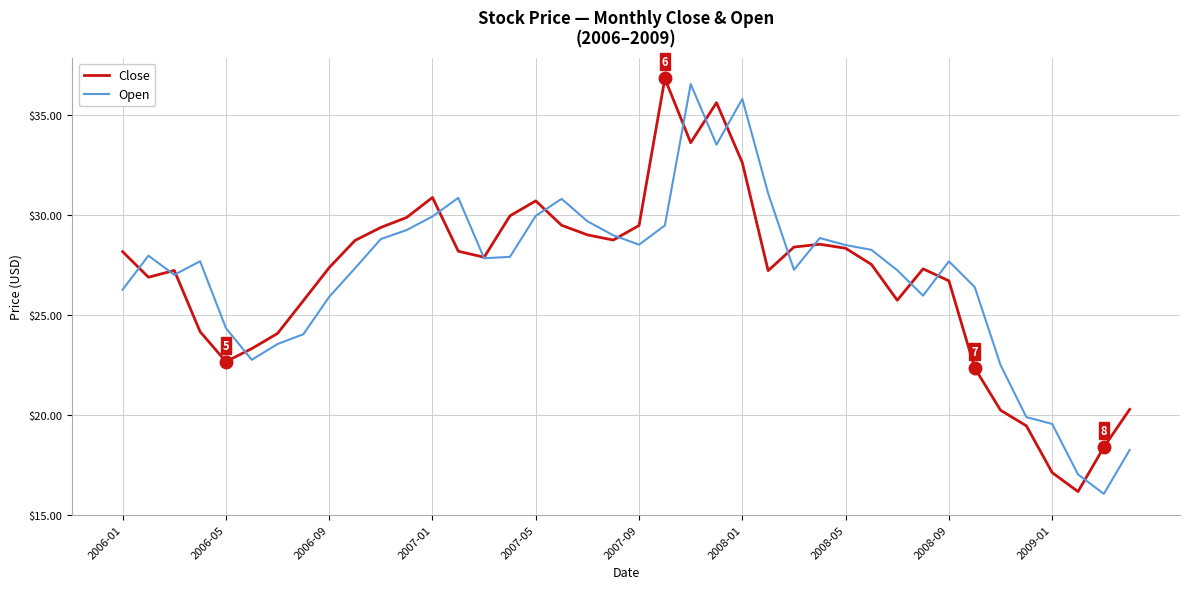

What is the difference between the second highest and second lowest values in the Open series?

18.8